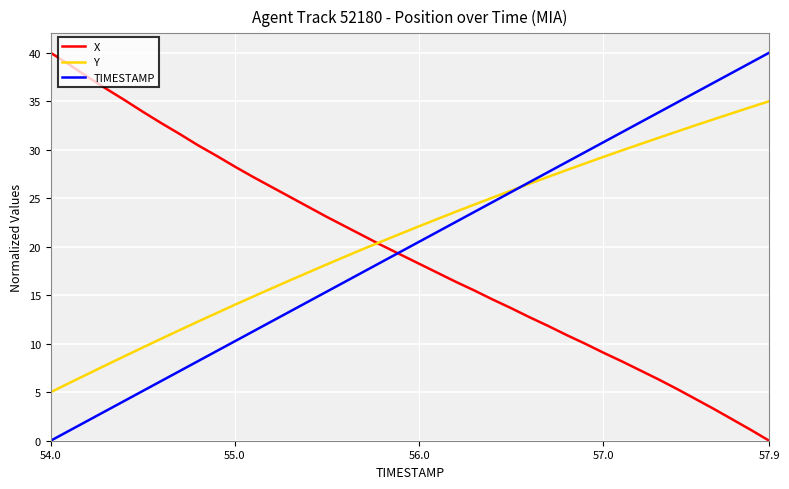

What is the greatest value displayed?

40.0